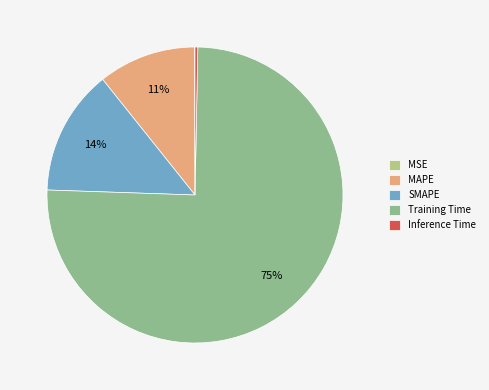

What percentage is the SMAPE slice, to the nearest percent?

14%